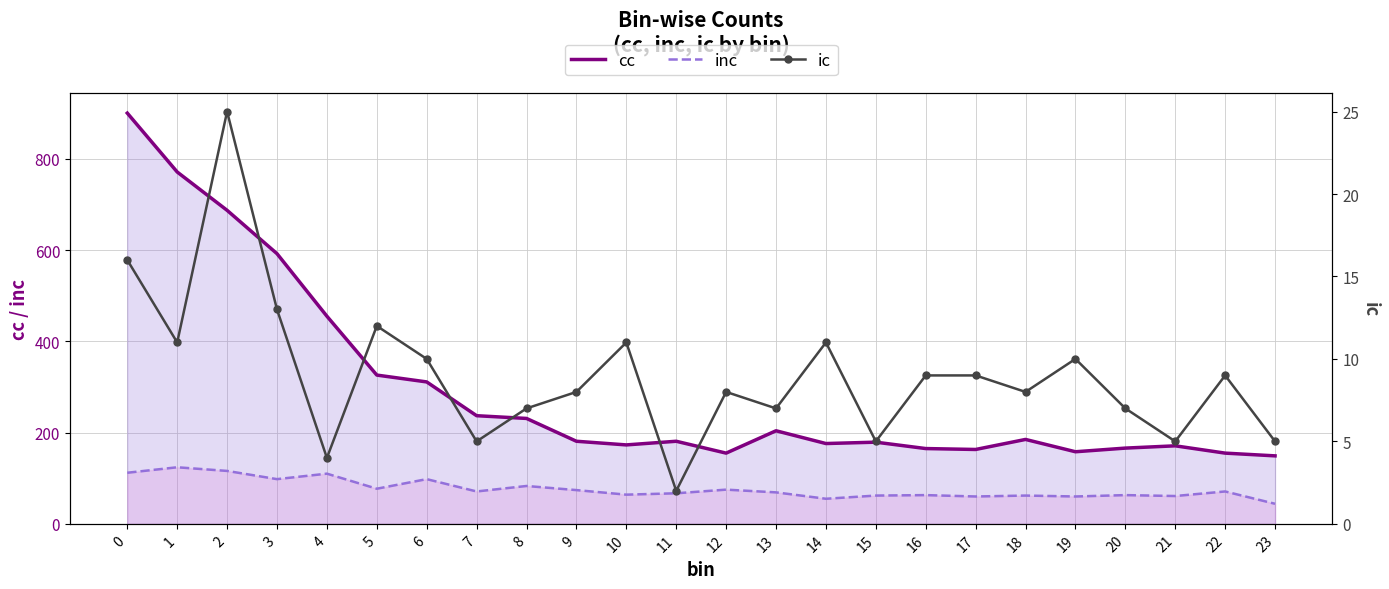

In inc, how many points are higher than both neighbors (excluding endpoints)?

9